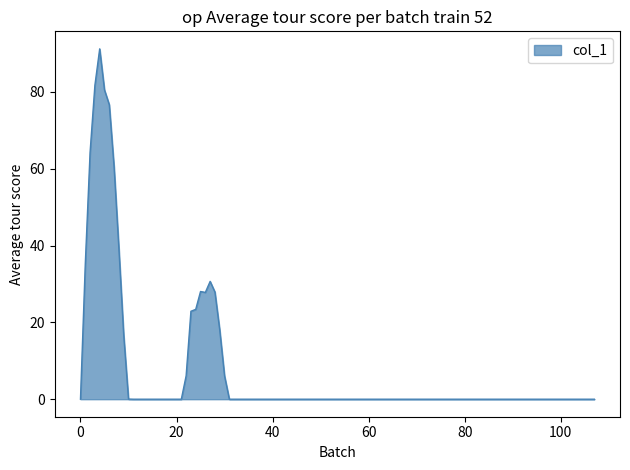

What is the maximum value shown in the chart?

91.2